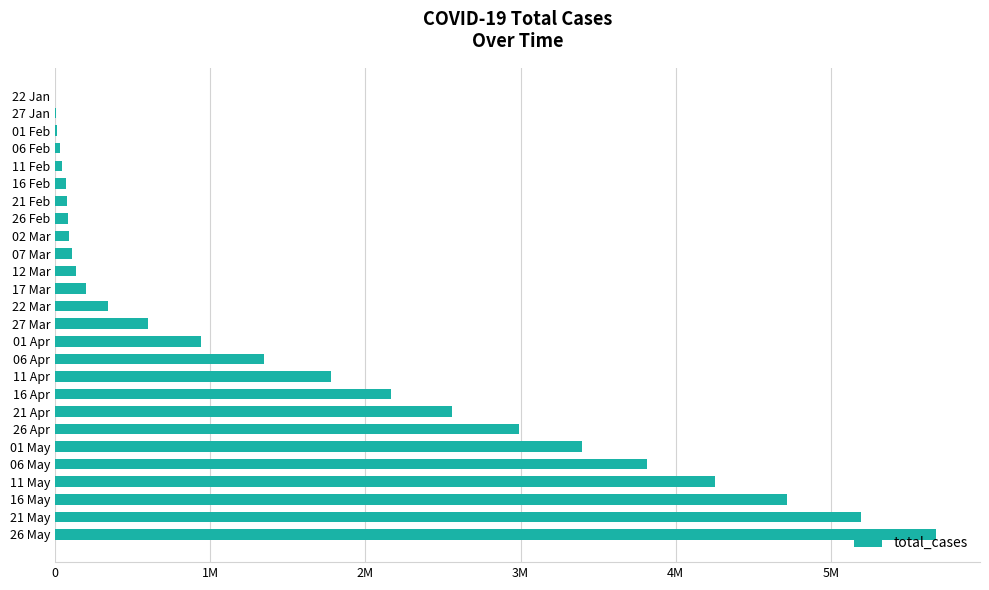

Are the bars horizontal?

Yes